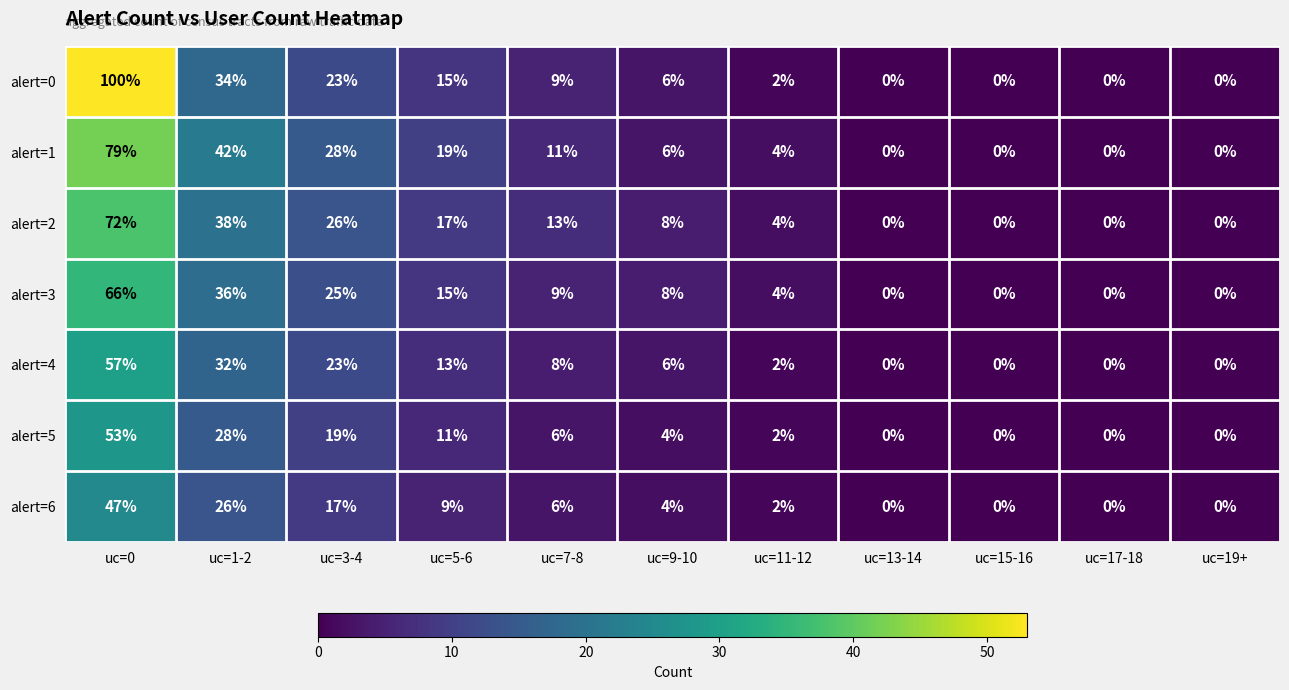

What is the difference between the second highest and minimum values in the alert=6 series?

26